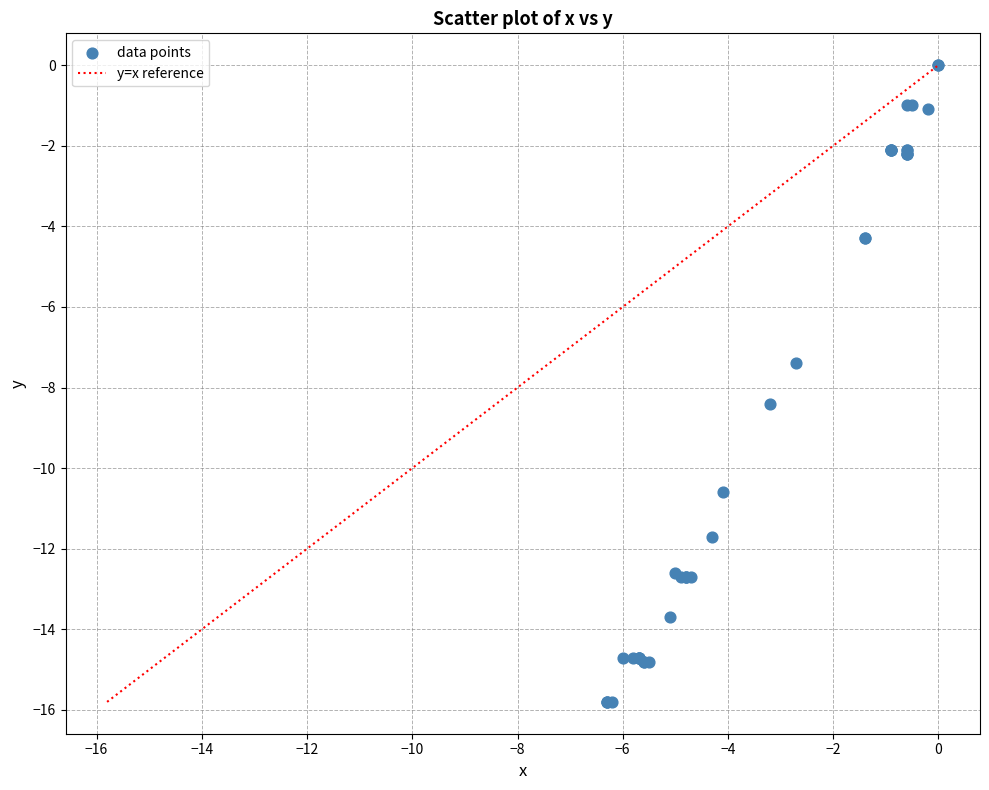

What Y value in the scatter plot is closest to -7?

-7.4